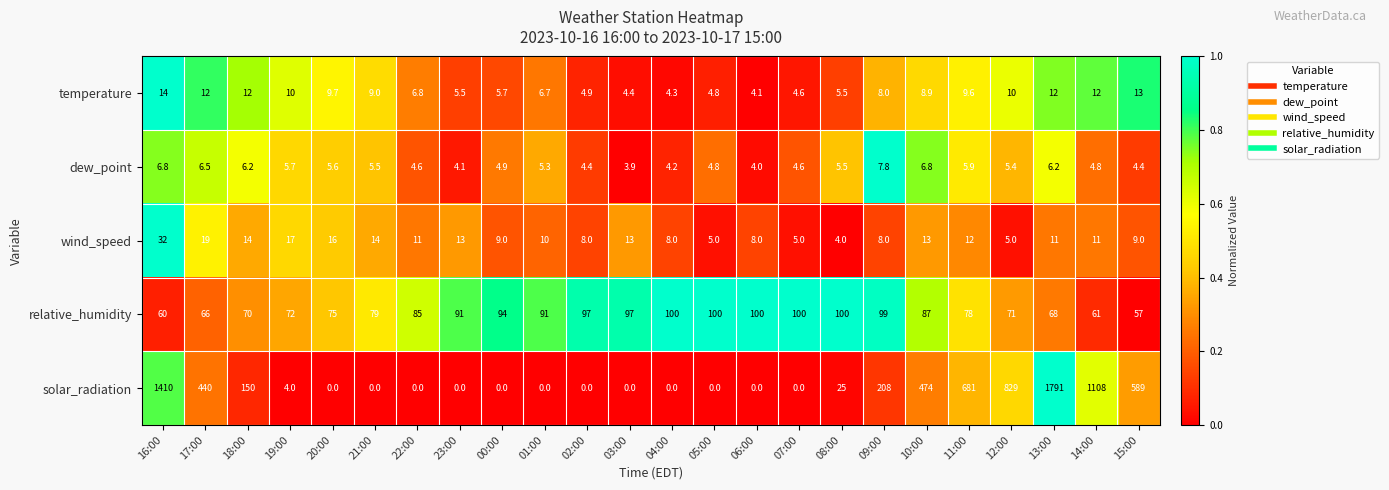

At which category is the sum across all series the highest?

13:00